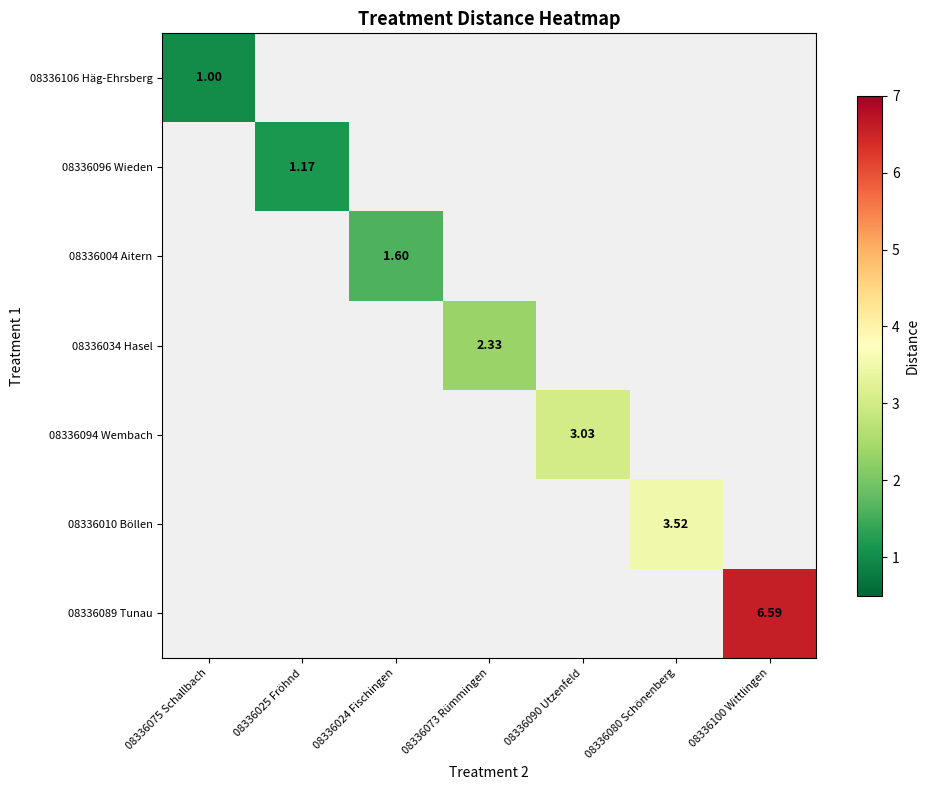

How many series are shown in this chart?

7